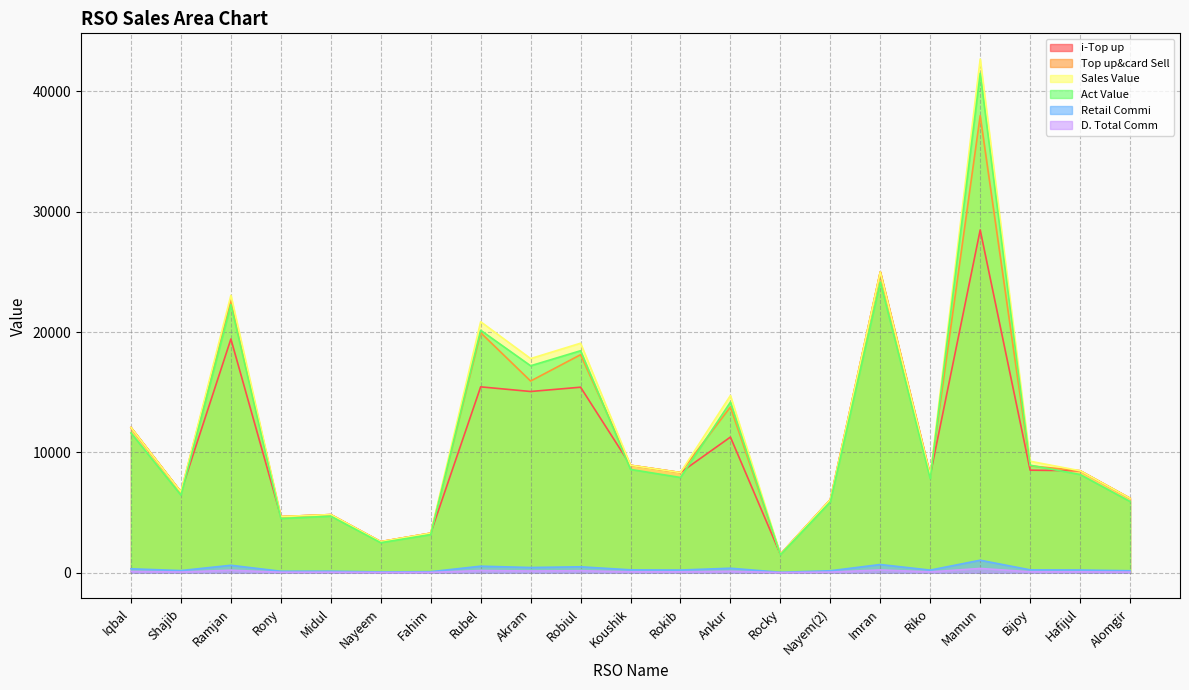

What is the difference between the maximum and minimum values in the Retail Commi series?

1002.2